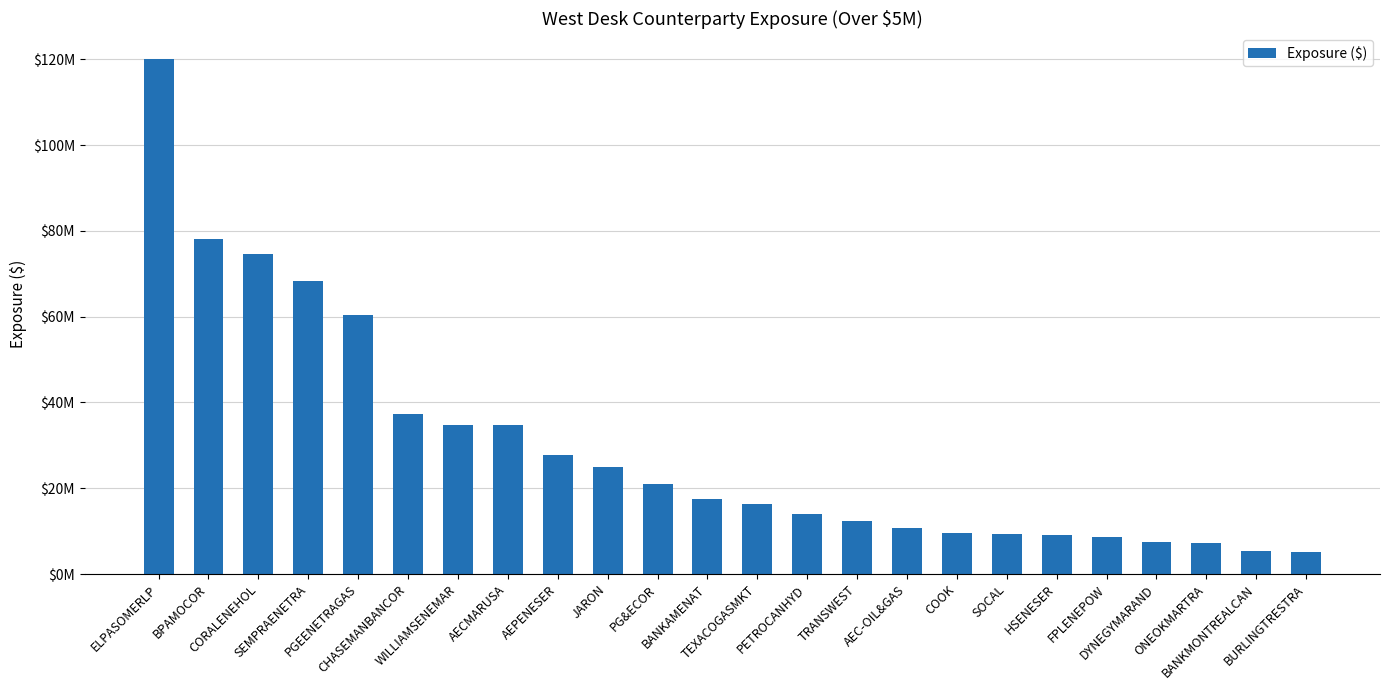

Does the chart contain any negative values?

No